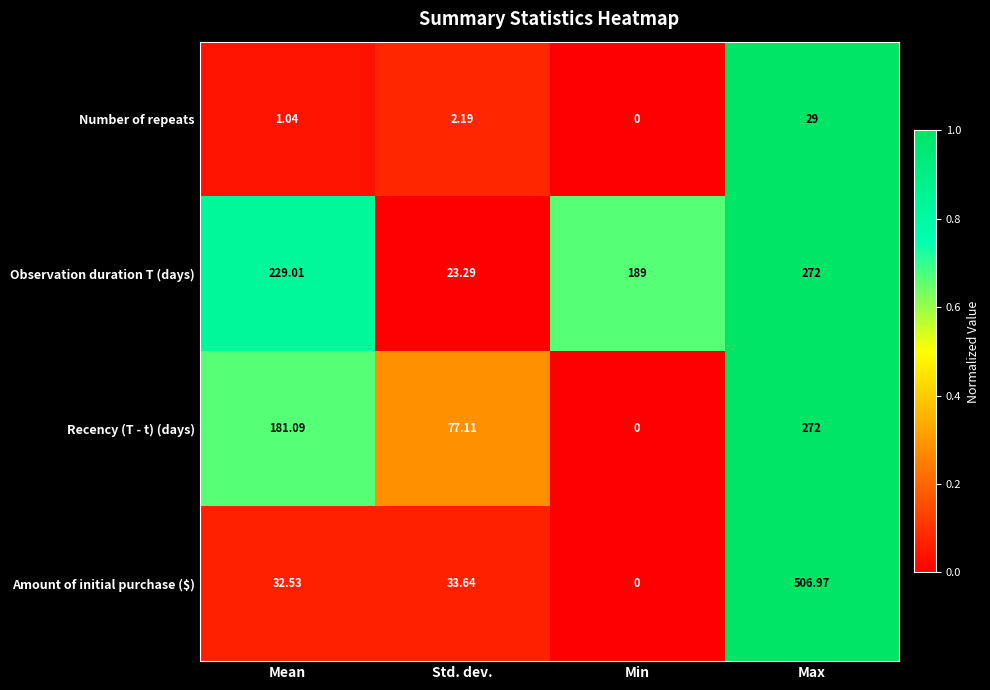

List the labels in order of Amount of initial purchase ($) value, smallest first.

Min, Mean, Std. dev., Max